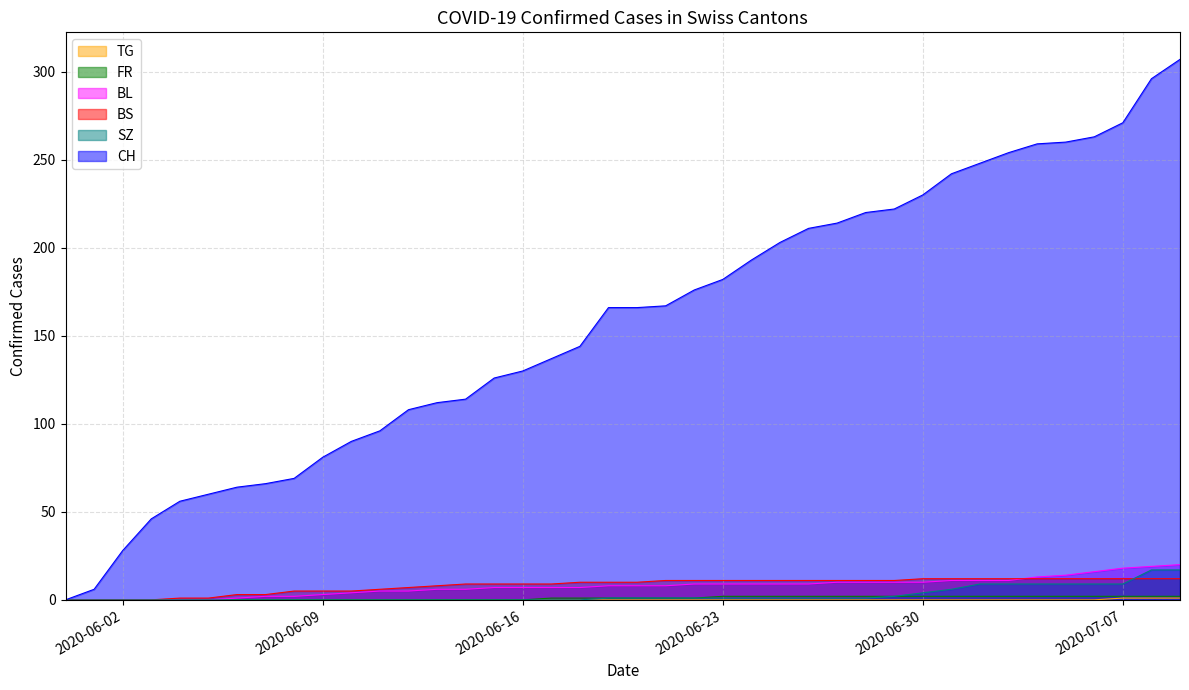

At how many categories does at least one series exceed 154?

21